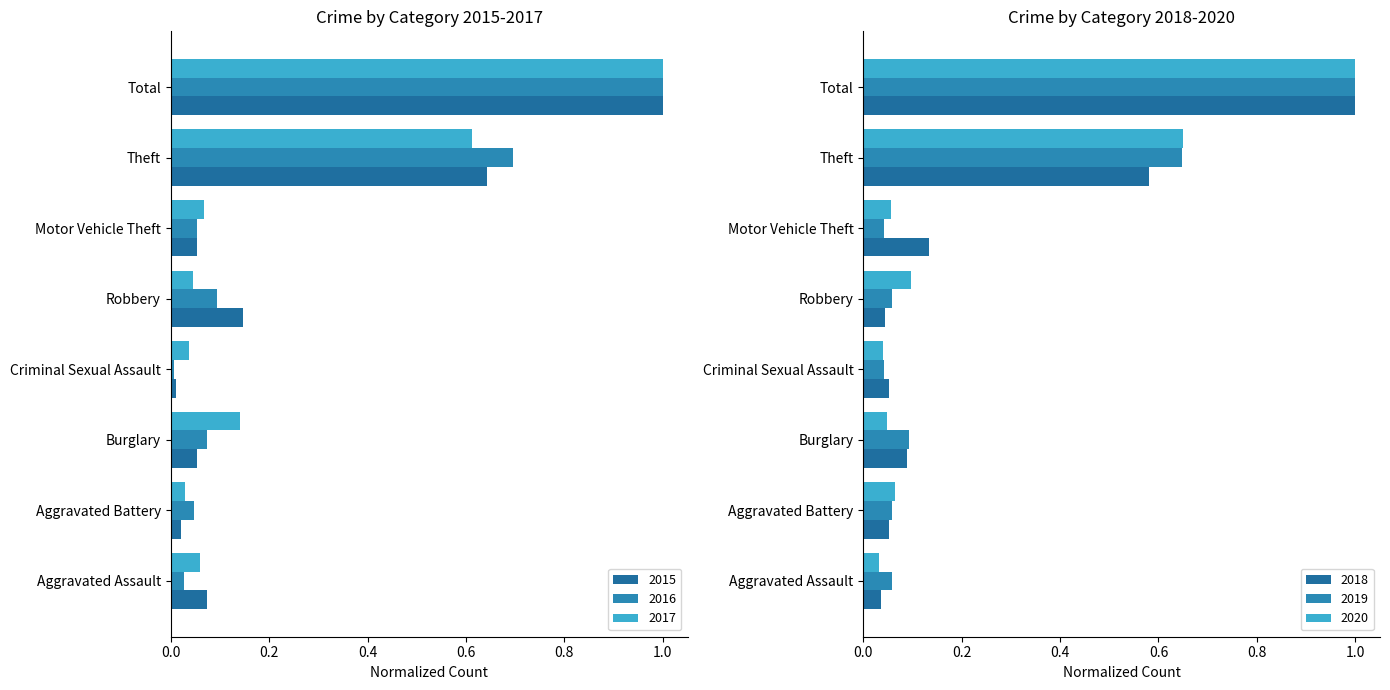

How many data points does each series have?

8